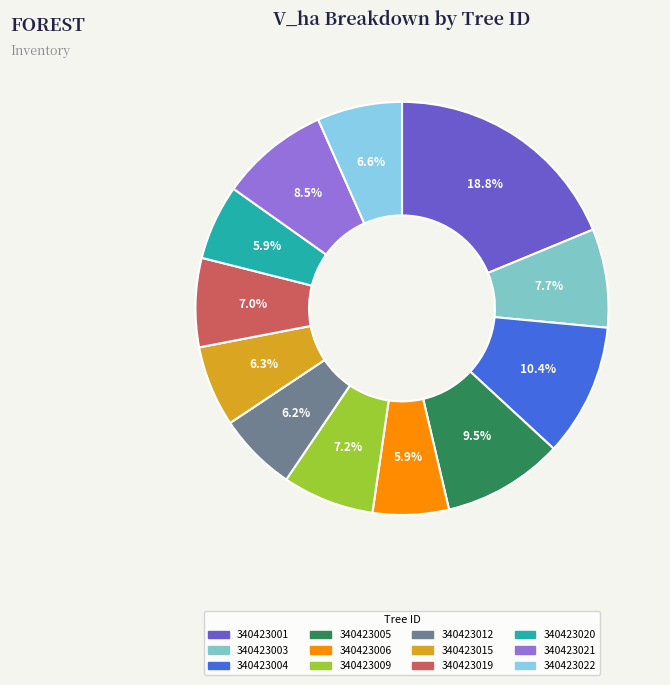

What is the largest slice in the pie chart?

340423001